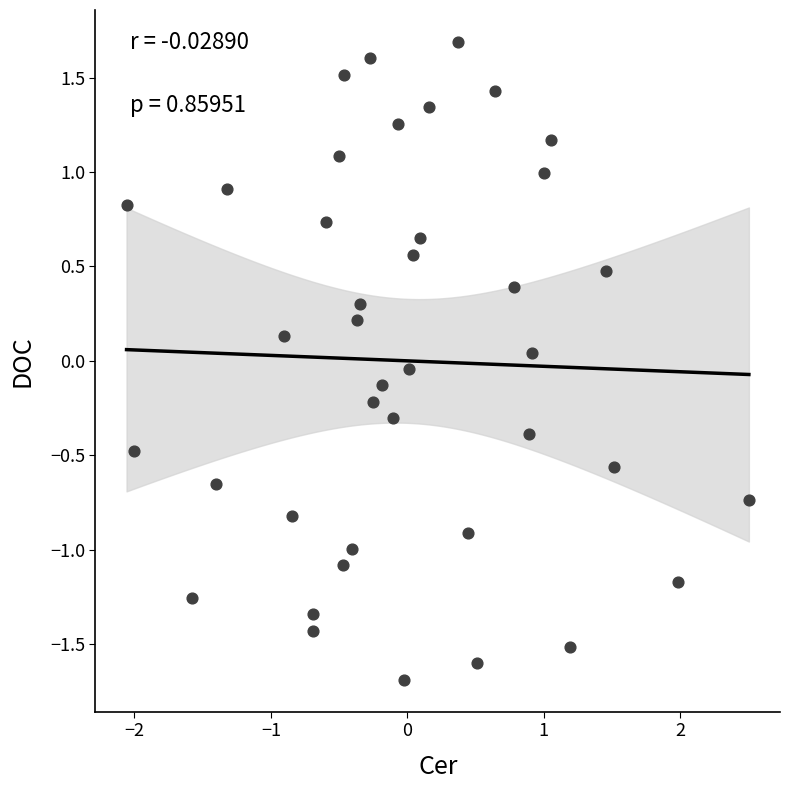

What is the range of Y values (max minus min)?

3.4